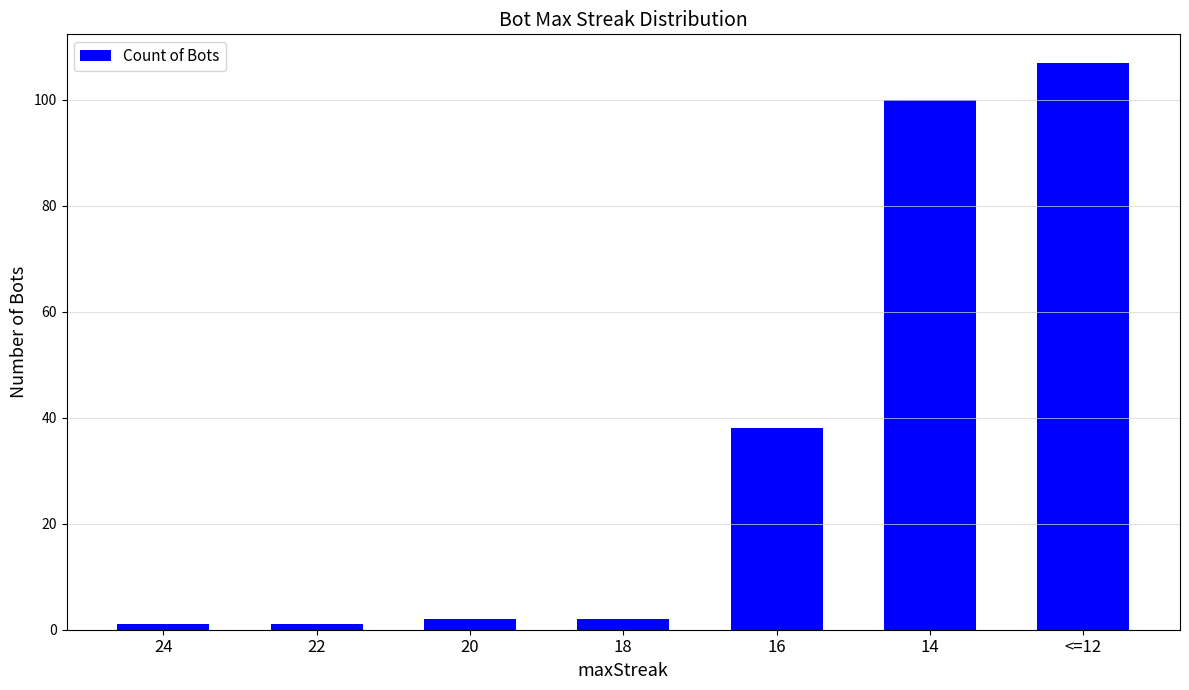

What is the label of the 7th bar from the right?

24